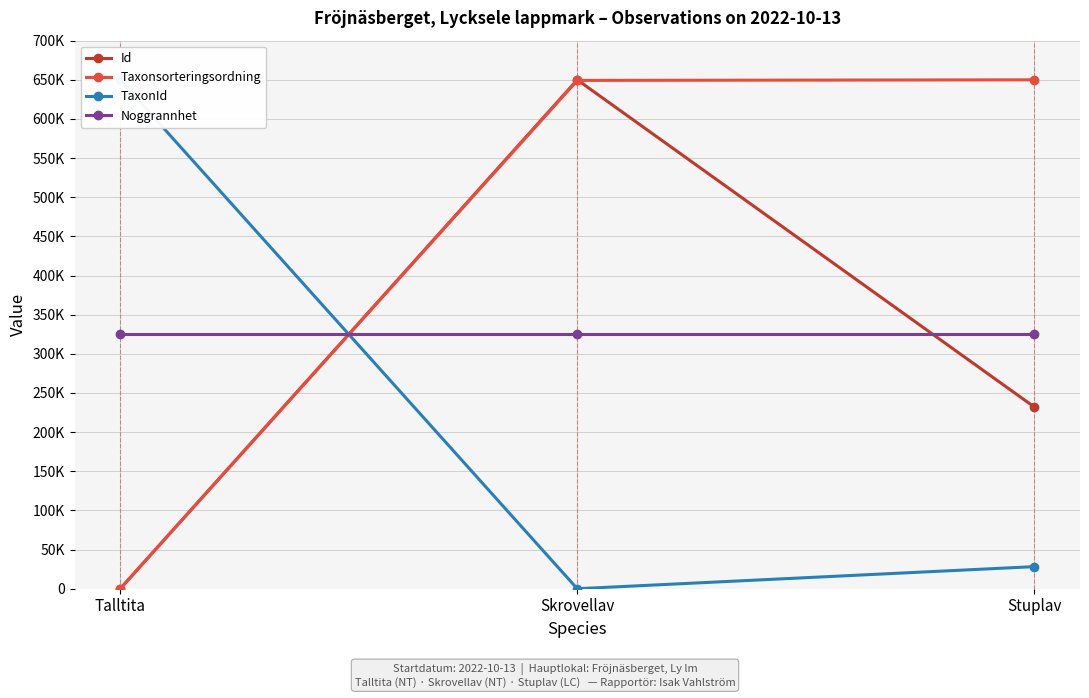

At which label is TaxonId closest to 325000?

Stuplav